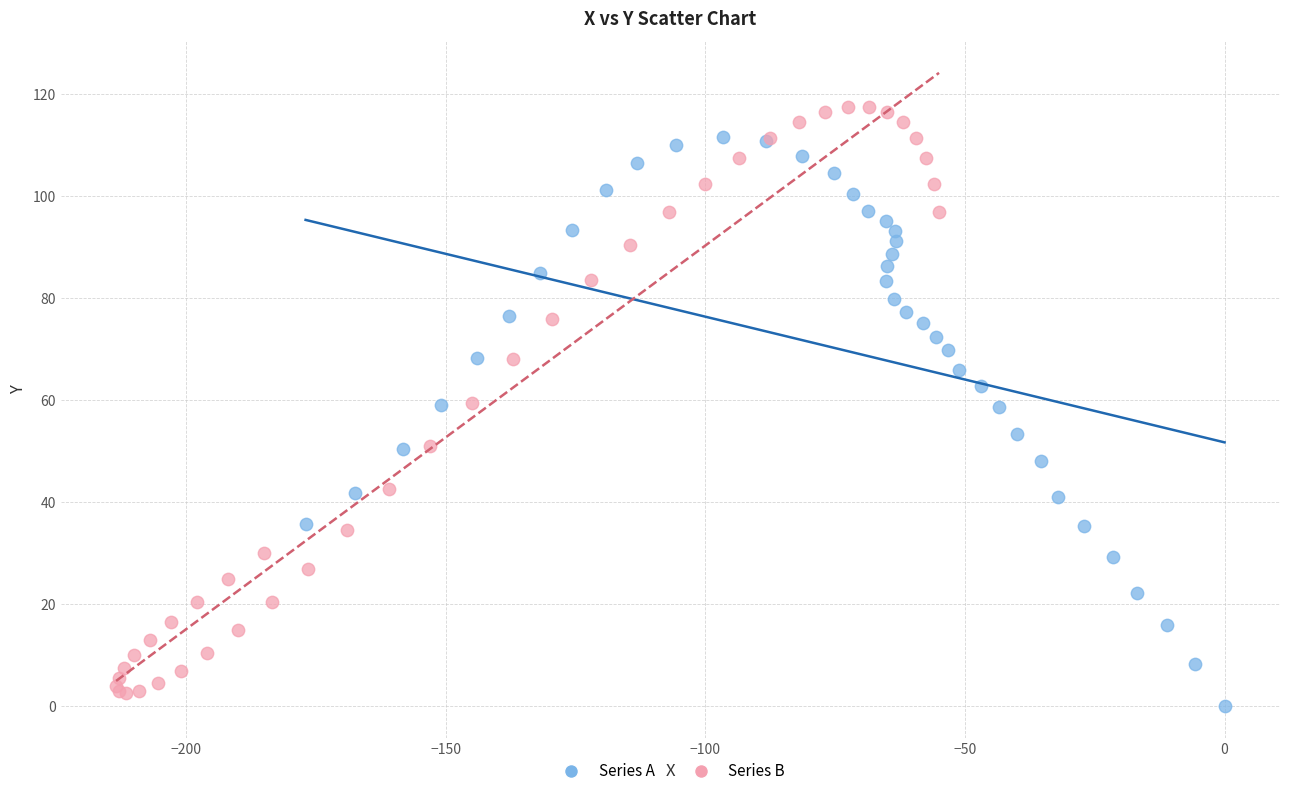

Which series has the largest Y range (max minus min)?

Series B